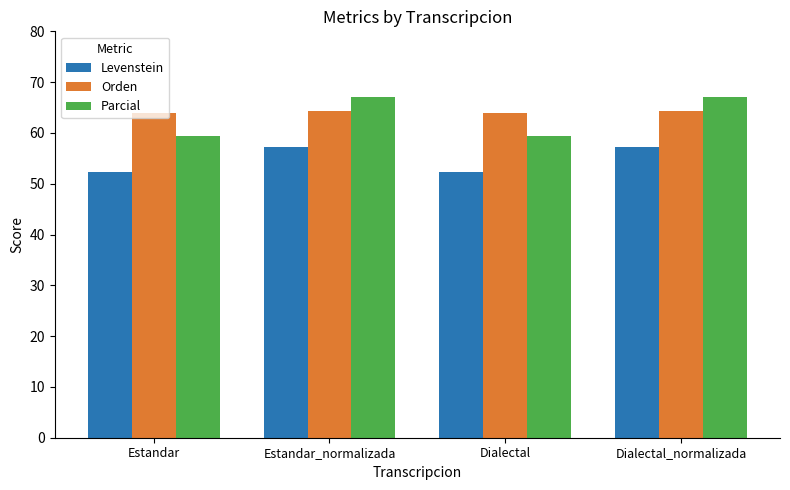

What is the maximum value for Levenstein?

57.1